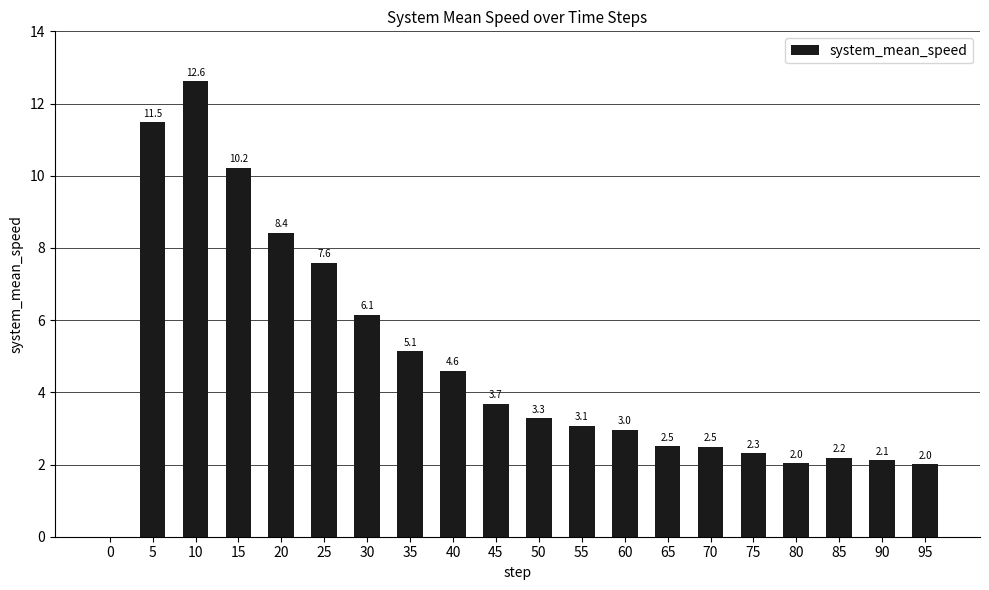

What is the sum of all values?

94.8